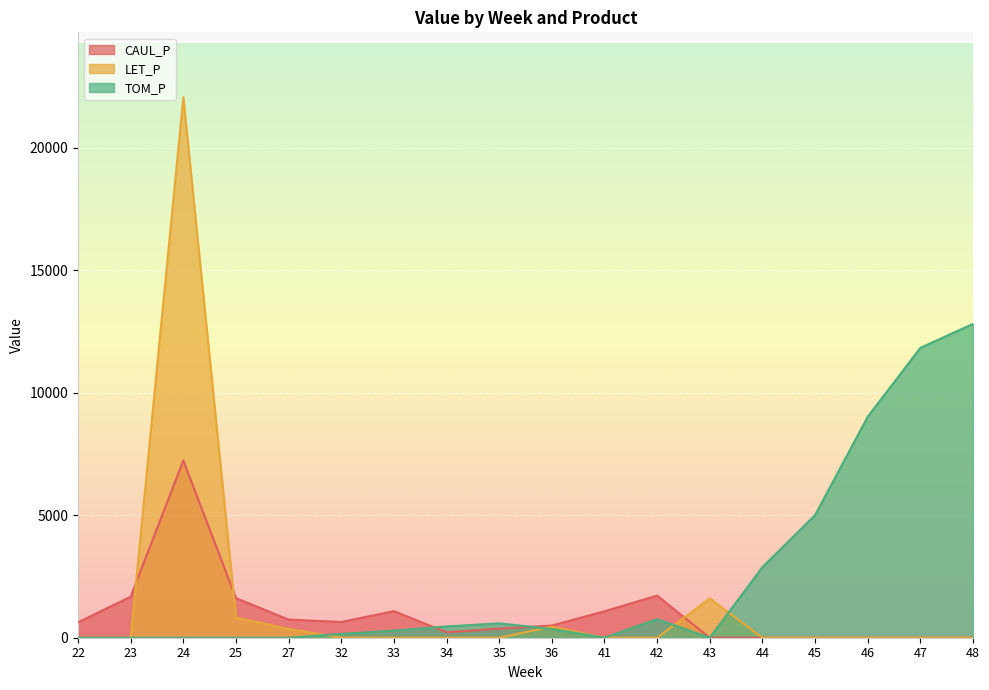

How many lines are shown in the chart?

3